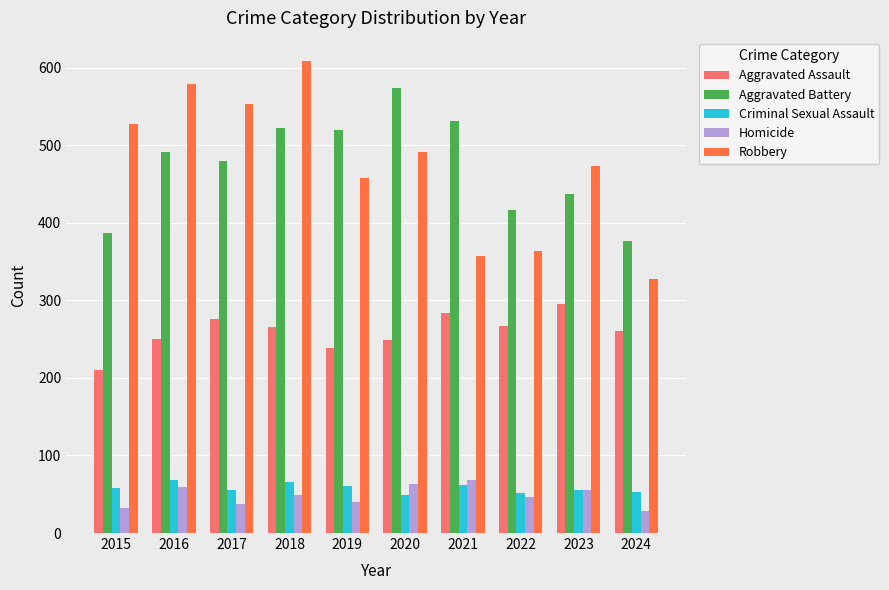

Which label corresponds to the largest value in the chart?

2018